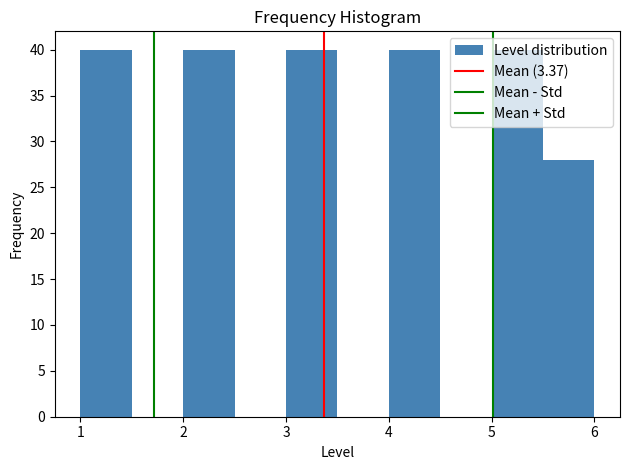

Reading left to right, list every bar in this chart as the range it spans on the x-axis followed by its height. The values are not printed on the chart, so give them approximately, as read against the axis.

1.0 to 1.5: 40
1.5 to 2.0: 0
2.0 to 2.5: 40
2.5 to 3.0: 0
3.0 to 3.5: 40
3.5 to 4.0: 0
4.0 to 4.5: 40
4.5 to 5.0: 0
5.0 to 5.5: 40
5.5 to 6.0: 28